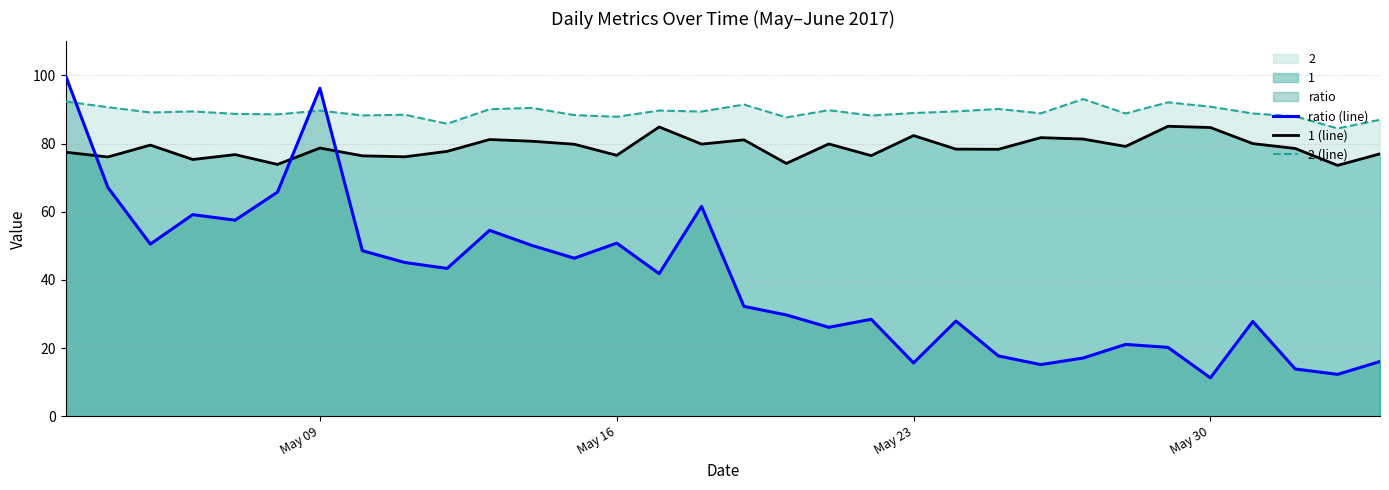

Is it true that ratio (line) equals 75.2 at May 16?

False